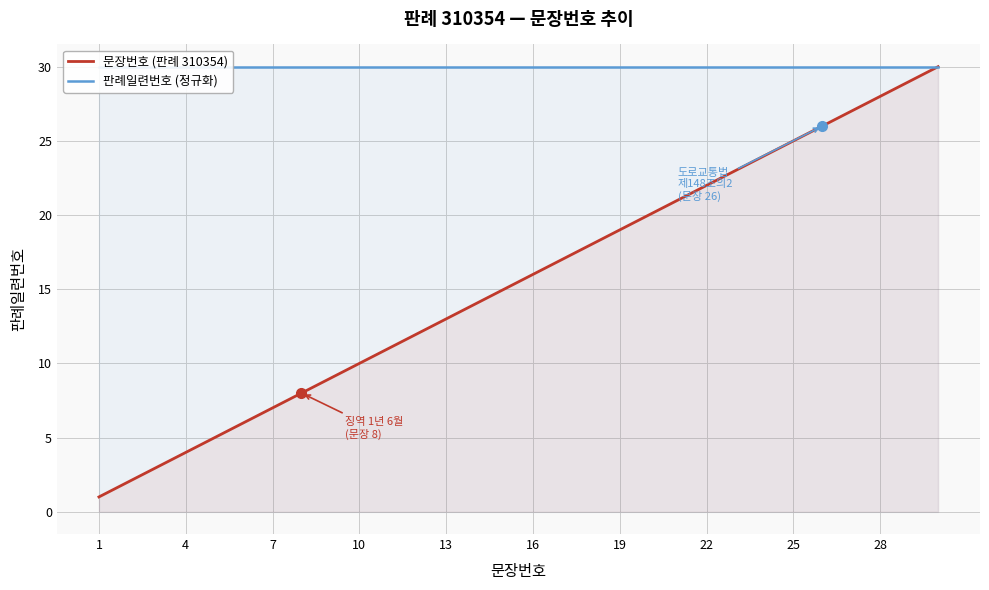

At which label does 판례일련번호 (정규화) reach its minimum?

1